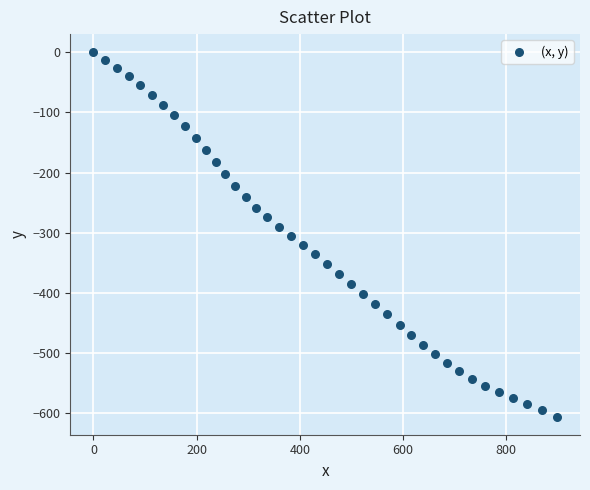

What is the range of X values (max minus min)?

898.4